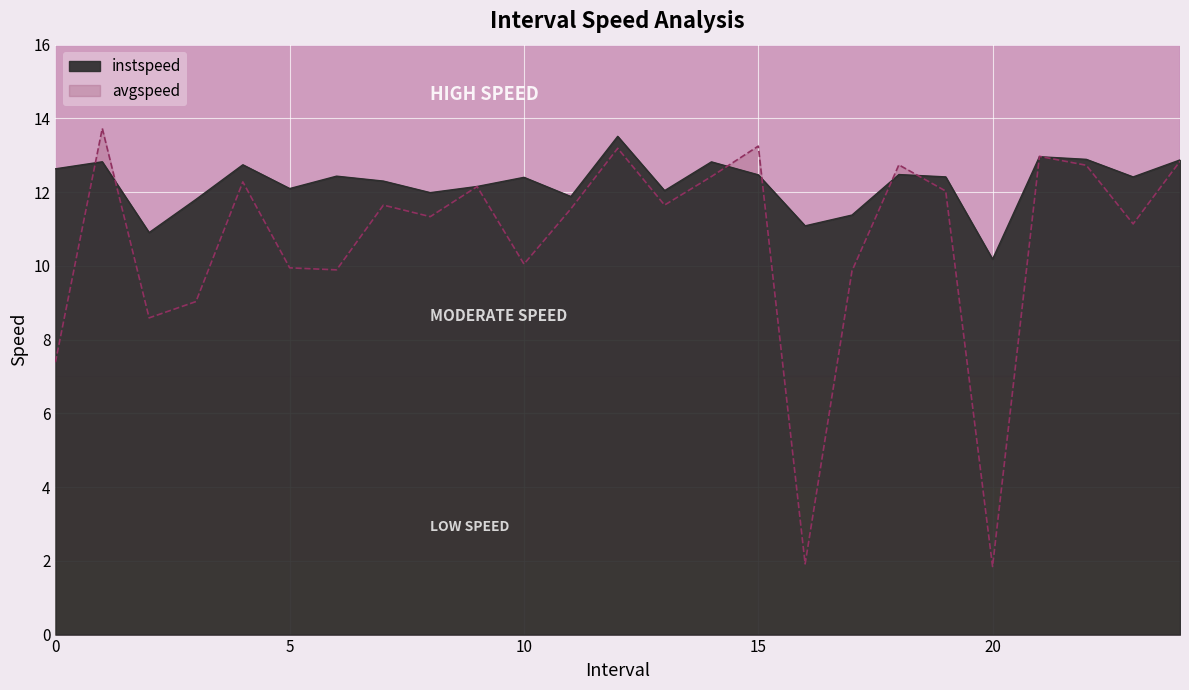

Between 9 and 11, which series saw the biggest shift?

avgspeed